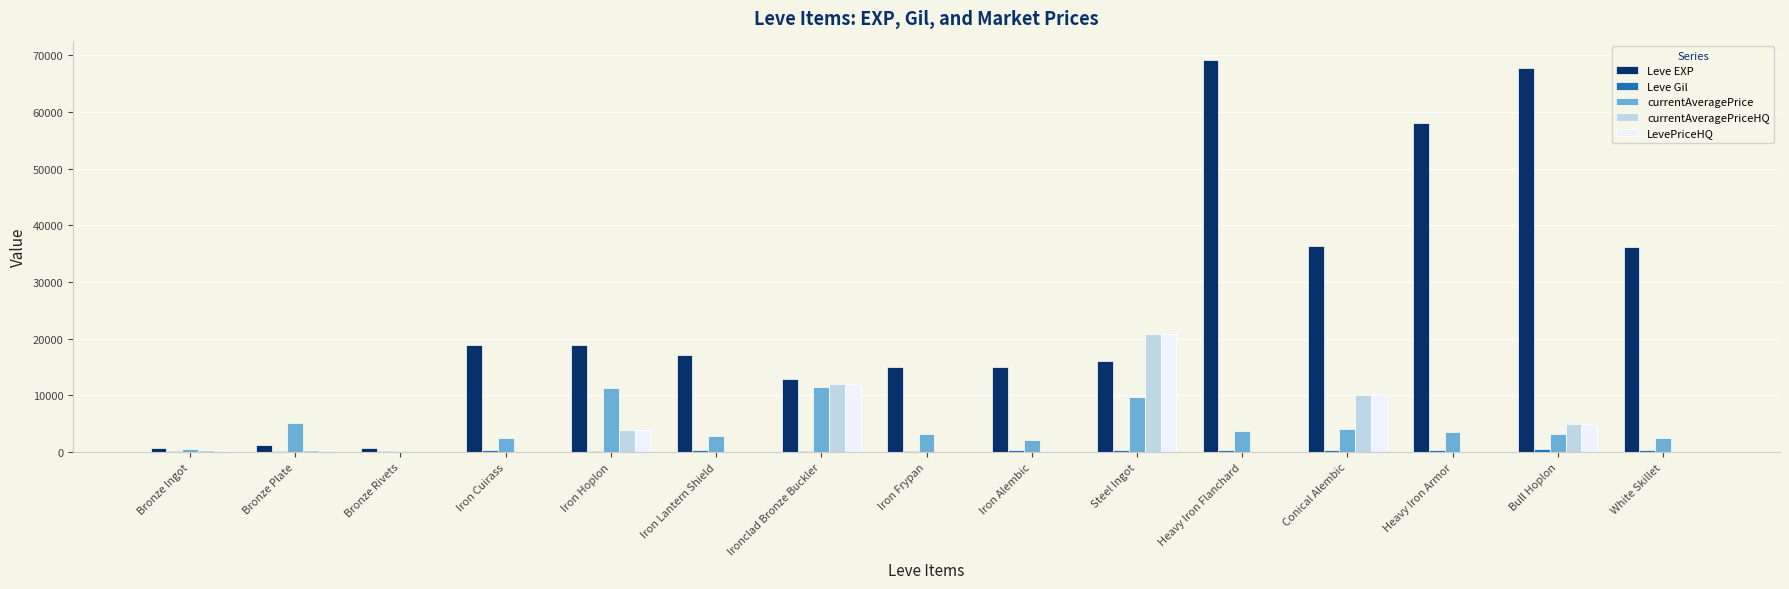

Is it true that Leve EXP equals 12960 at Ironclad Bronze Buckler?

True